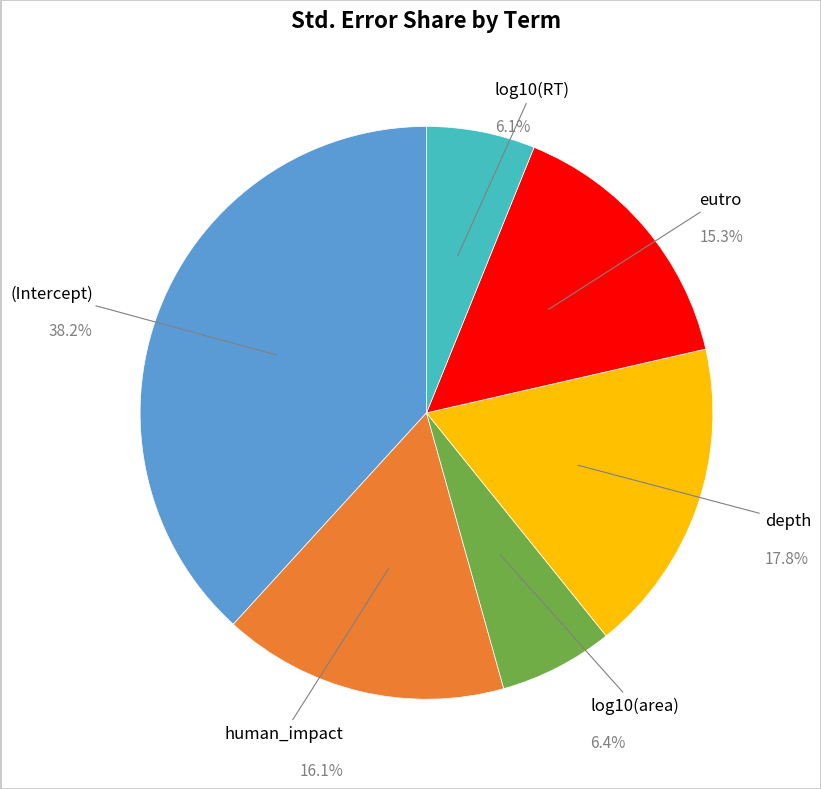

Does any single category account for the majority?

No